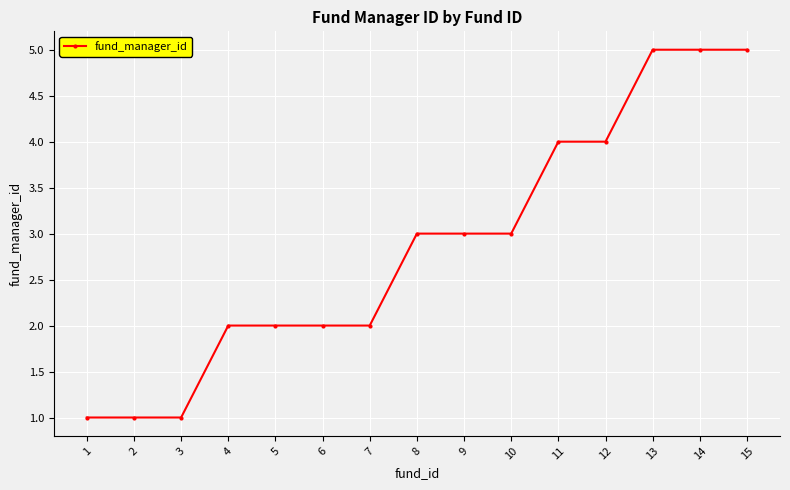

The chart shows a value of 3 at 4. True or false?

False